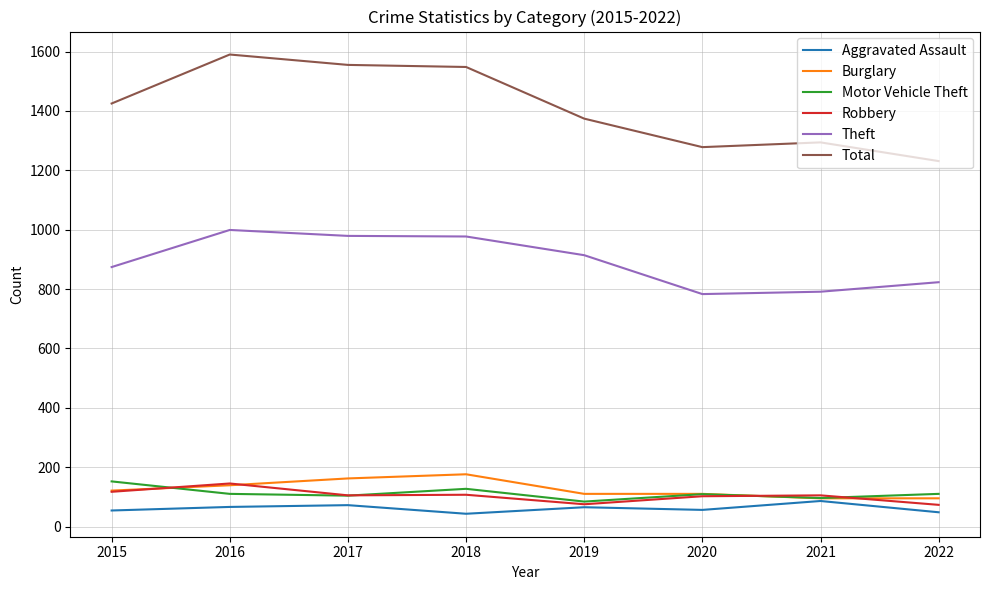

What are all the series names shown in the legend?

Aggravated Assault, Burglary, Motor Vehicle Theft, Robbery, Theft, Total